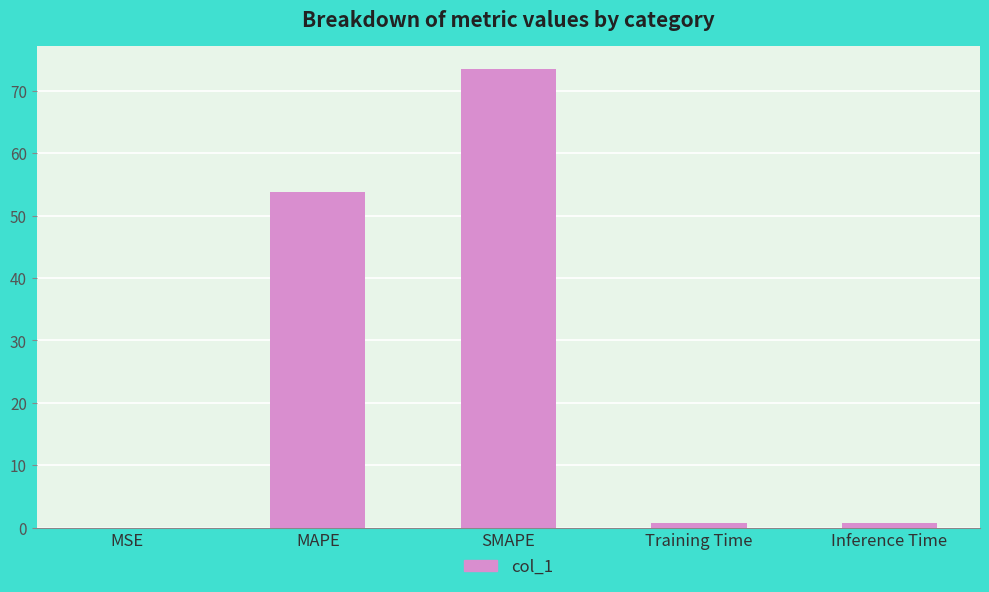

What is the average value?

25.8